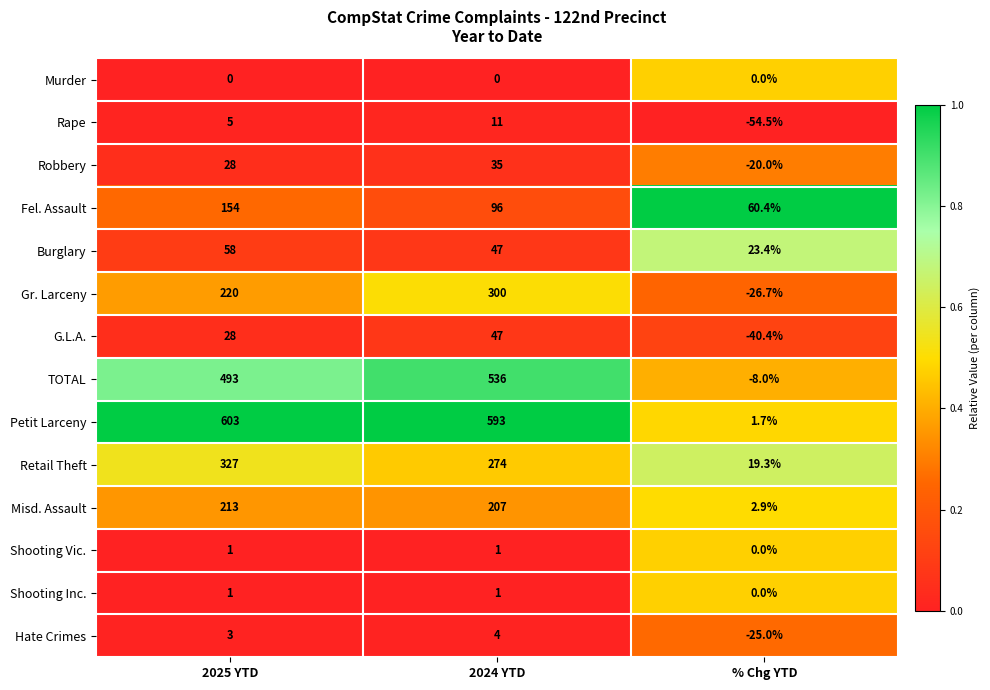

What is the difference between the Robbery values at % Chg YTD and 2024 YTD?

55.0